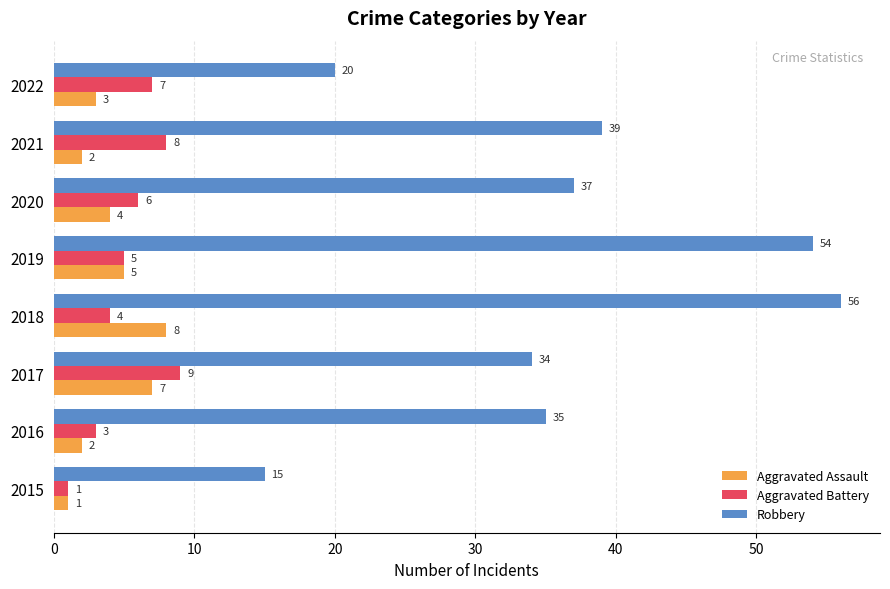

List the series in order of their peak value, lowest first.

Aggravated Assault, Aggravated Battery, Robbery